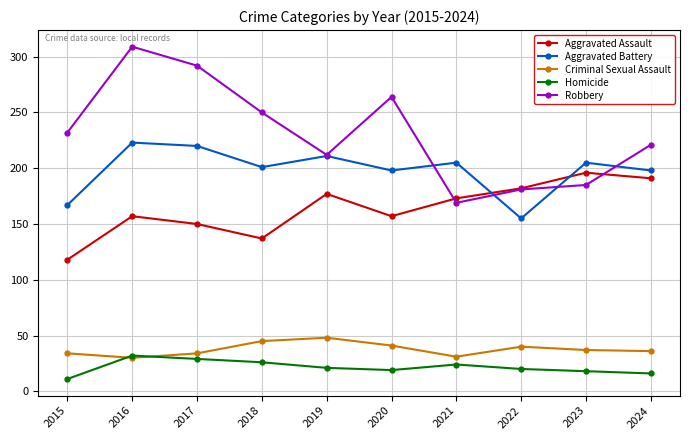

What is the total value across all series at 2021?

602